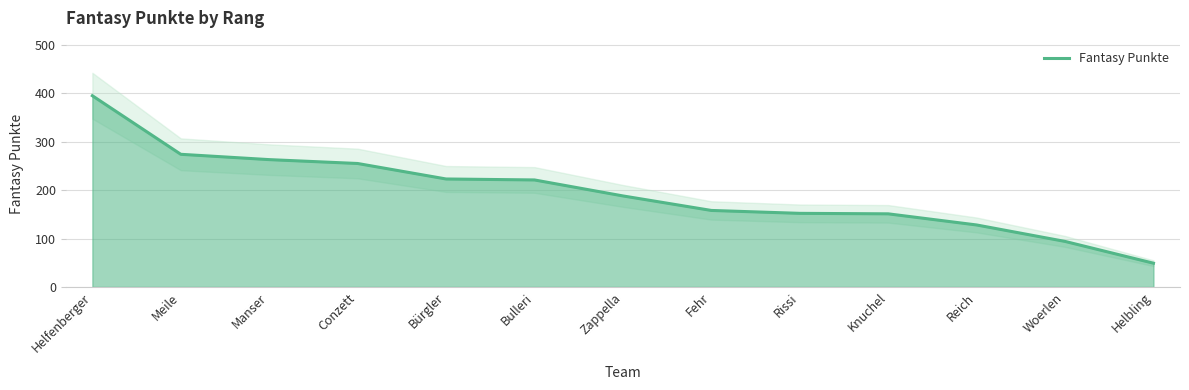

Reading left to right, what are all the values shown in this chart?

395	274	263	255	223	221	188	158	152	151	128	94	49